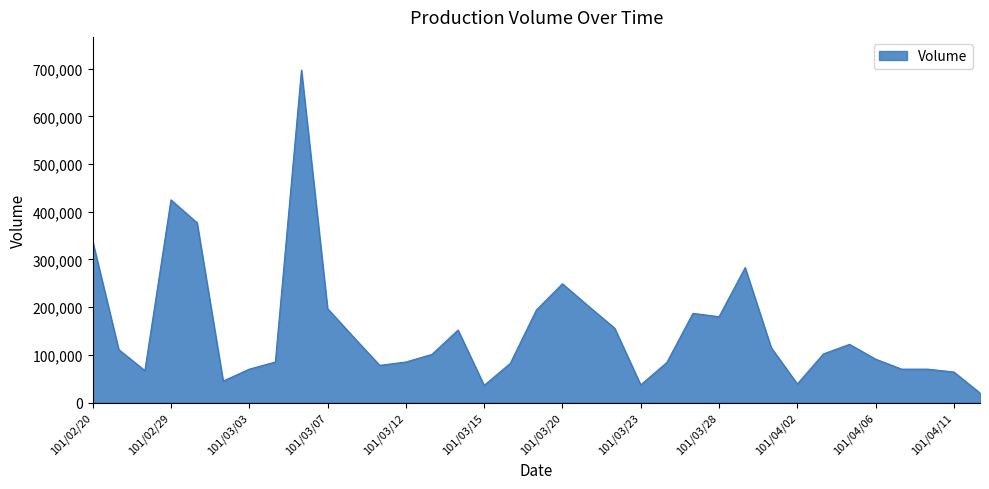

What is the difference between the maximum and minimum values?

677000